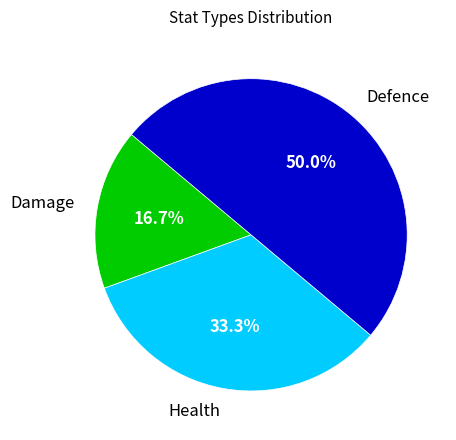

Do Damage and Defence together represent more than half of the pie?

Yes